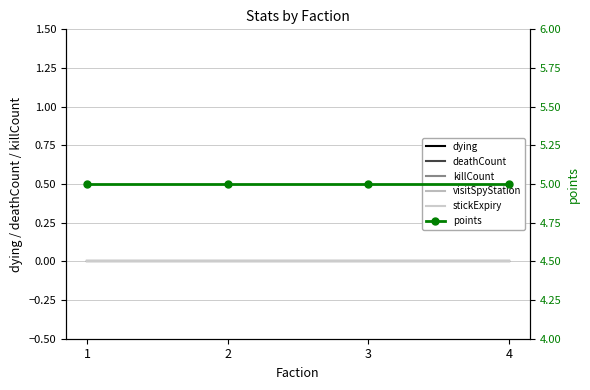

Which series has the largest total across all categories?

points